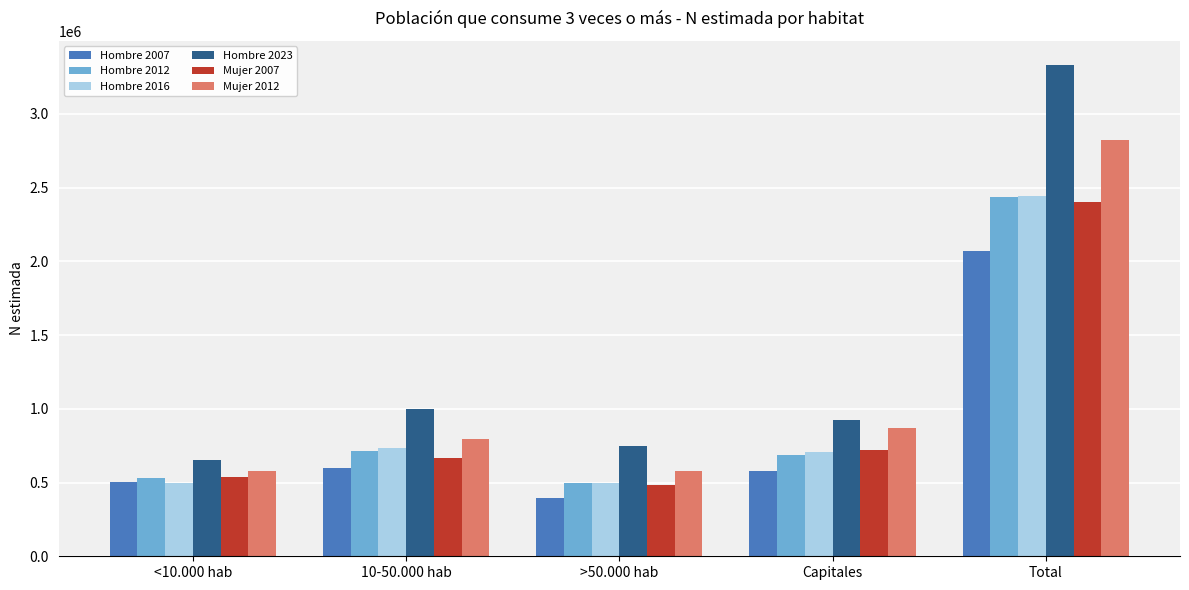

True or false: Hombre 2016 has a value of 496894 at <10.000 hab.

True